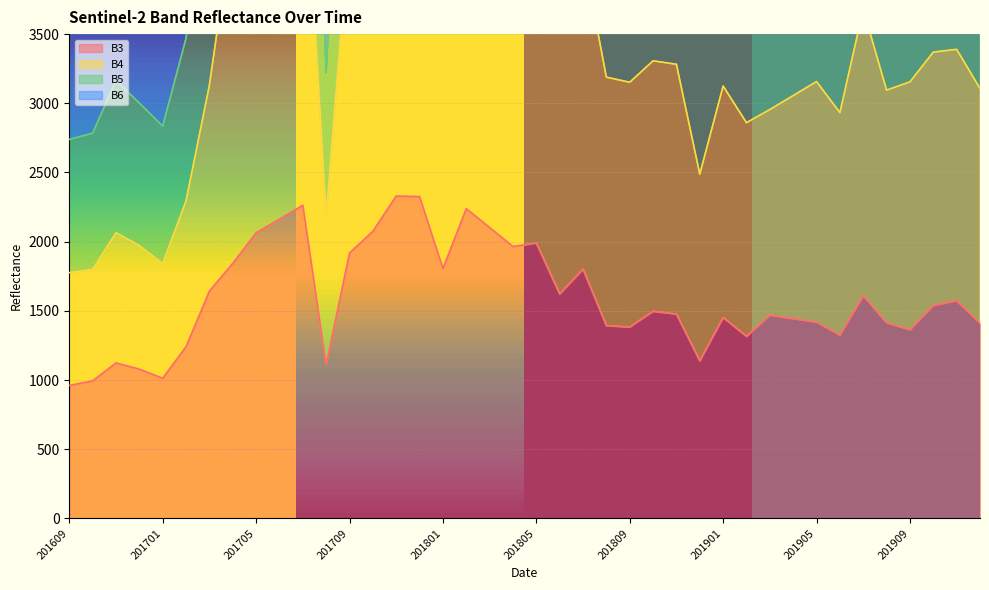

How many interior local peaks does the B4 series have?

12